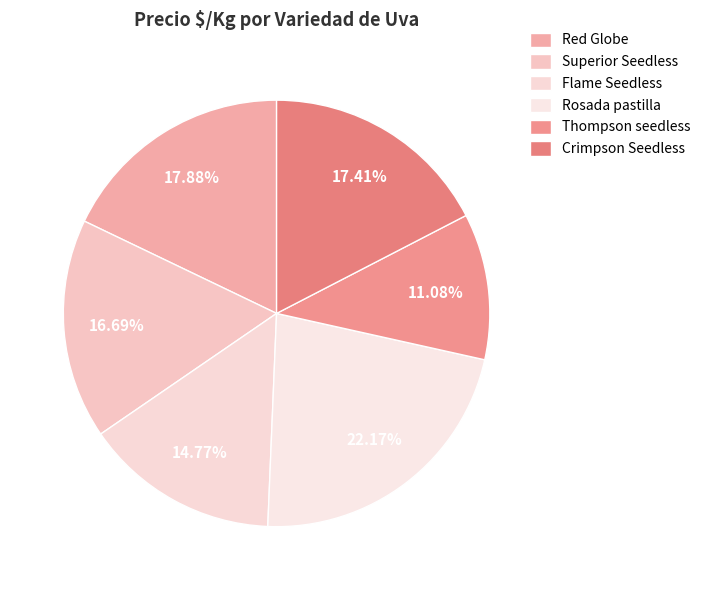

What percentage is the Thompson seedless slice, to the nearest percent?

11%